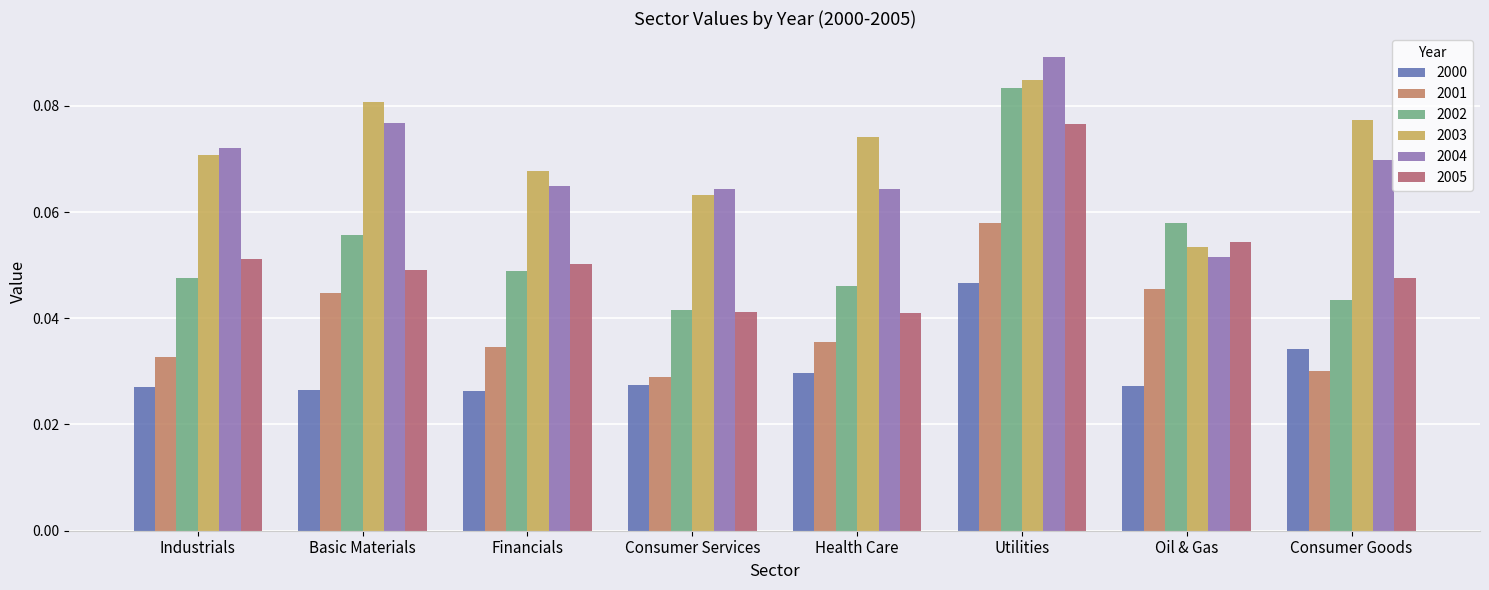

Which category has the highest value in the 2004 series?

Utilities